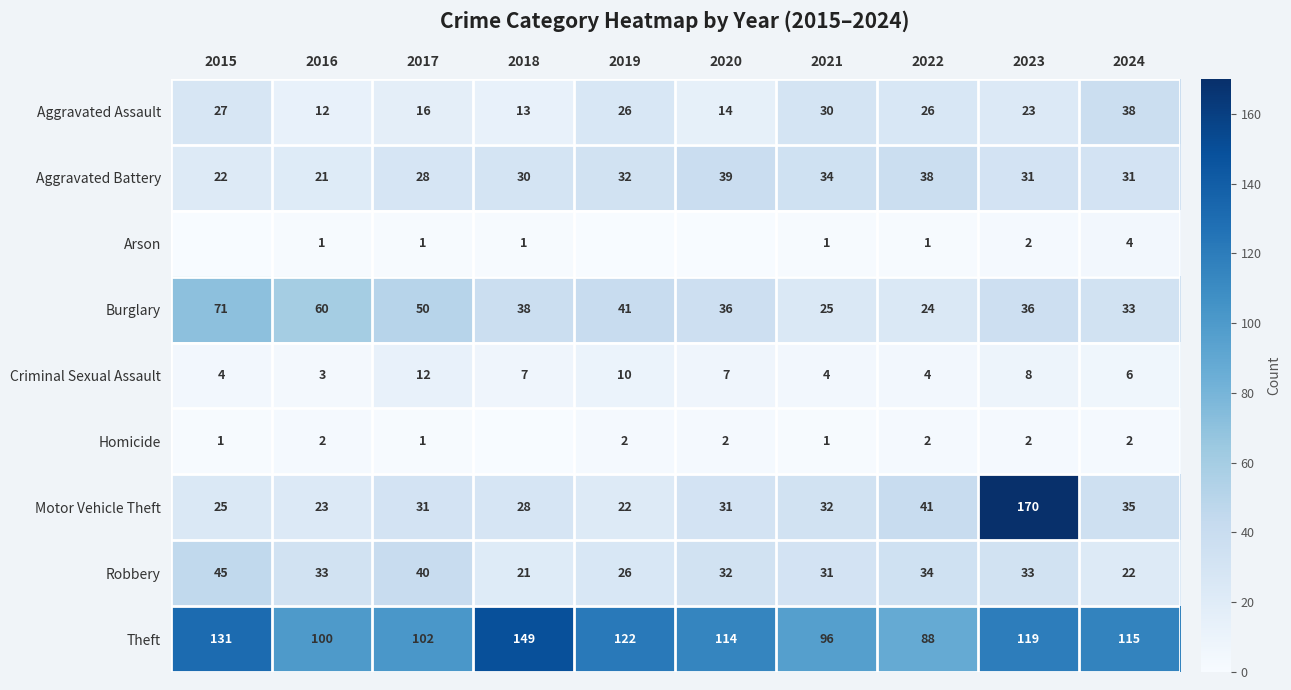

Is the value of Homicide at 2017 greater than the value of Theft at 2018?

No